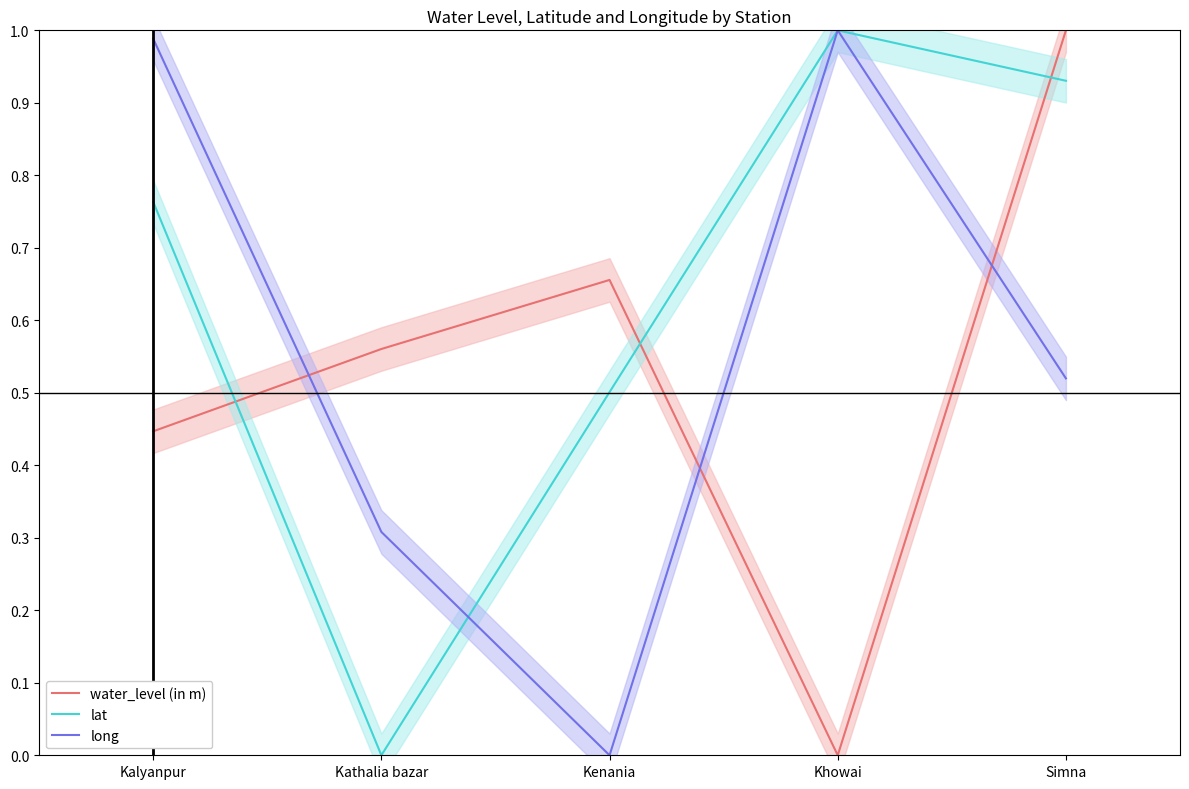

True or false: long and lat cross at least once.

True